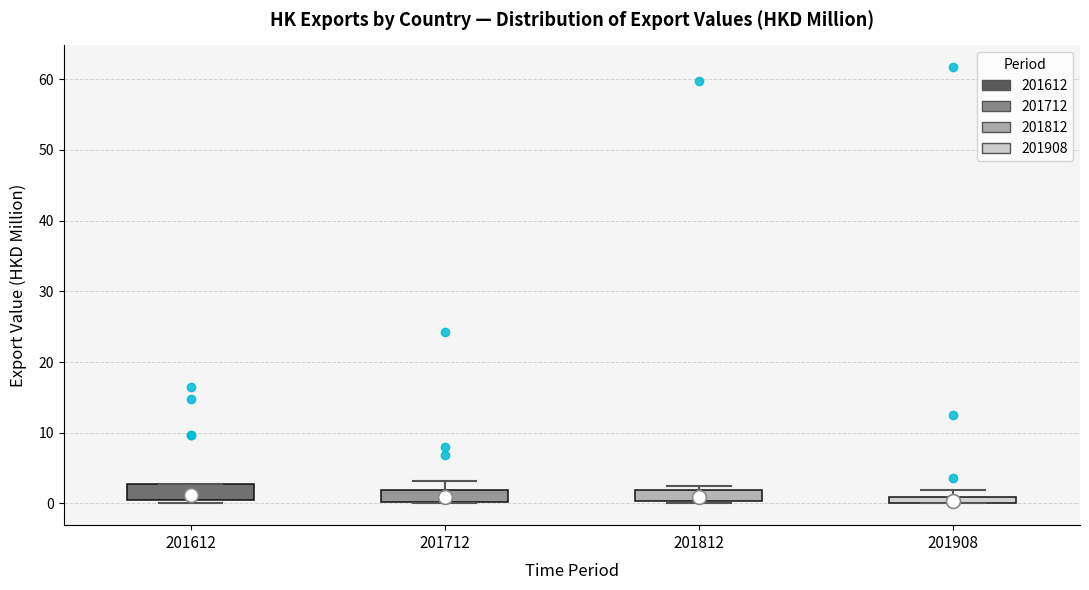

Where is the lower edge of the box at x = 201612 on the y-axis? The values are not printed on the chart, so give them approximately, as read against the axis.

1